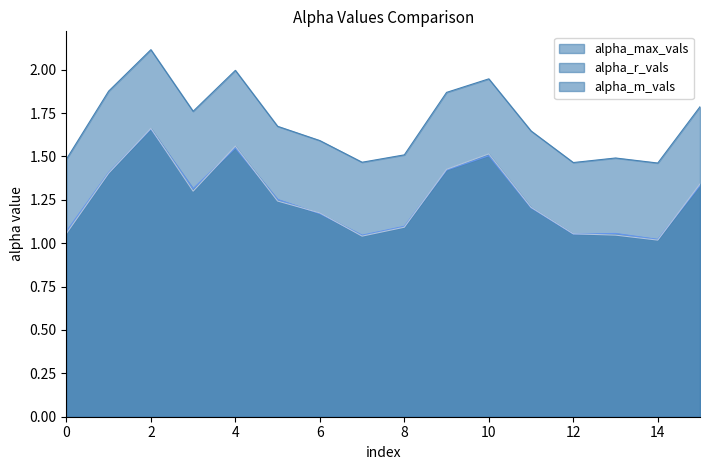

What is the minimum value shown in the chart?

1.0